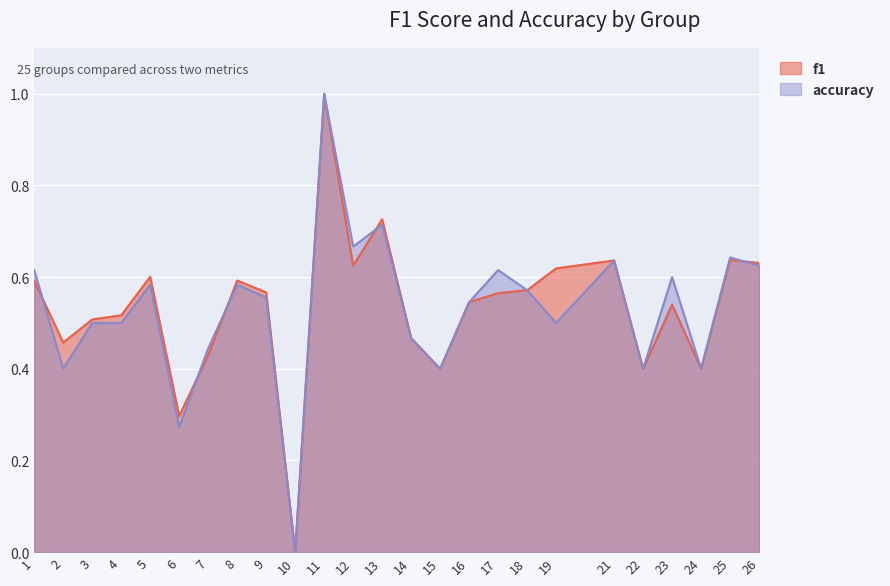

Which category has the highest value across all series?

11